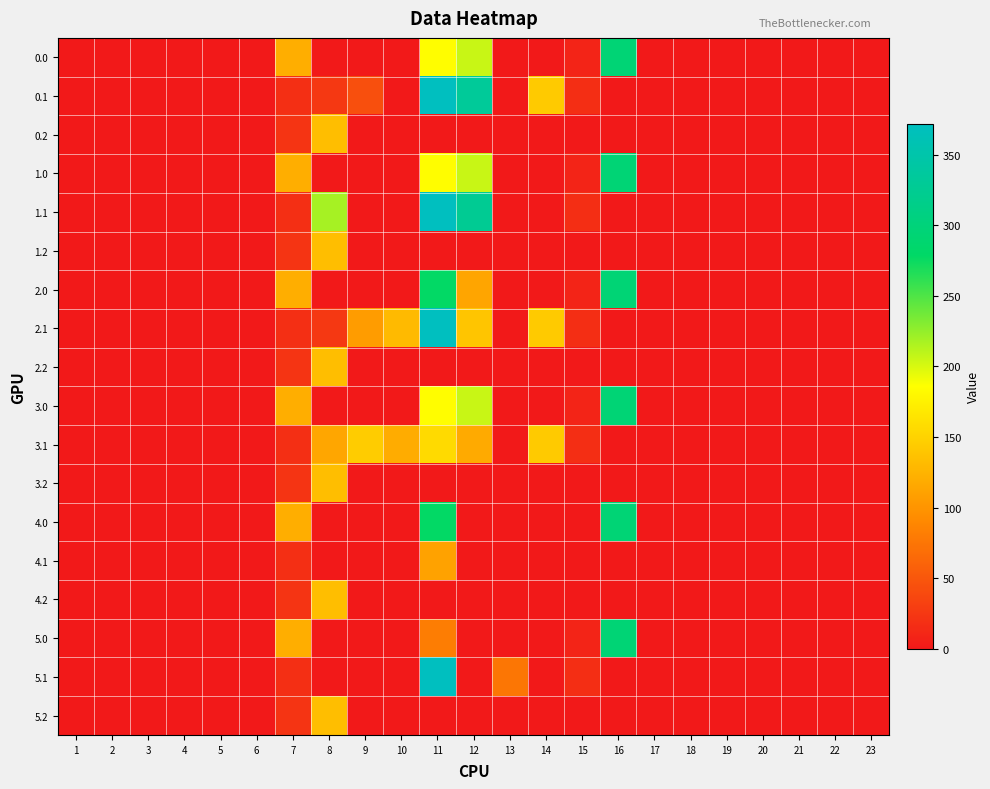

Reading left to right, list all the values displayed in this chart.

0.0: 1=0.0	2=0.0	3=0.0	4=0.0	5=0.0	6=0.0	7=120.6	8=0.0	9=0.0	10=0.0	11=184.8	12=206.1	13=0.0	14=0.0	15=8.7	16=294.5	17=0.0	18=0.0	19=0.0	20=0.0	21=0.0	22=0.0	23=0.0
0.1: 1=0.0	2=0.0	3=0.0	4=0.0	5=0.0	6=0.0	7=17.7	8=25.4	9=43.9	10=0.0	11=371.7	12=332.3	13=0.0	14=143.2	15=17.3	16=0.0	17=0.0	18=0.0	19=0.0	20=0.0	21=0.0	22=0.0	23=0.0
0.2: 1=0.0	2=0.0	3=0.0	4=0.0	5=0.0	6=0.0	7=22.3	8=134.2	9=0.0	10=0.0	11=0.0	12=0.0	13=0.0	14=0.0	15=0.0	16=0.0	17=0.0	18=0.0	19=0.0	20=0.0	21=0.0	22=0.0	23=0.0
1.0: 1=0.0	2=0.0	3=0.0	4=0.0	5=0.0	6=0.0	7=120.6	8=0.0	9=0.0	10=0.0	11=184.8	12=206.1	13=0.0	14=0.0	15=8.7	16=294.5	17=0.0	18=0.0	19=0.0	20=0.0	21=0.0	22=0.0	23=0.0
1.1: 1=0.0	2=0.0	3=0.0	4=0.0	5=0.0	6=0.0	7=17.7	8=218.4	9=0.0	10=0.0	11=371.7	12=326.5	13=0.0	14=0.0	15=17.3	16=0.0	17=0.0	18=0.0	19=0.0	20=0.0	21=0.0	22=0.0	23=0.0
1.2: 1=0.0	2=0.0	3=0.0	4=0.0	5=0.0	6=0.0	7=22.3	8=134.2	9=0.0	10=0.0	11=0.0	12=0.0	13=0.0	14=0.0	15=0.0	16=0.0	17=0.0	18=0.0	19=0.0	20=0.0	21=0.0	22=0.0	23=0.0
2.0: 1=0.0	2=0.0	3=0.0	4=0.0	5=0.0	6=0.0	7=120.6	8=0.0	9=0.0	10=0.0	11=277.4	12=113.5	13=0.0	14=0.0	15=8.7	16=294.5	17=0.0	18=0.0	19=0.0	20=0.0	21=0.0	22=0.0	23=0.0
2.1: 1=0.0	2=0.0	3=0.0	4=0.0	5=0.0	6=0.0	7=17.7	8=25.4	9=106.5	10=130.5	11=371.7	12=139.3	13=0.0	14=143.2	15=17.3	16=0.0	17=0.0	18=0.0	19=0.0	20=0.0	21=0.0	22=0.0	23=0.0
2.2: 1=0.0	2=0.0	3=0.0	4=0.0	5=0.0	6=0.0	7=22.3	8=134.2	9=0.0	10=0.0	11=0.0	12=0.0	13=0.0	14=0.0	15=0.0	16=0.0	17=0.0	18=0.0	19=0.0	20=0.0	21=0.0	22=0.0	23=0.0
3.0: 1=0.0	2=0.0	3=0.0	4=0.0	5=0.0	6=0.0	7=120.6	8=0.0	9=0.0	10=0.0	11=184.8	12=206.1	13=0.0	14=0.0	15=8.7	16=294.5	17=0.0	18=0.0	19=0.0	20=0.0	21=0.0	22=0.0	23=0.0
3.1: 1=0.0	2=0.0	3=0.0	4=0.0	5=0.0	6=0.0	7=17.7	8=114.4	9=144.5	10=119.7	11=156.7	12=117.3	13=0.0	14=143.2	15=17.3	16=0.0	17=0.0	18=0.0	19=0.0	20=0.0	21=0.0	22=0.0	23=0.0
3.2: 1=0.0	2=0.0	3=0.0	4=0.0	5=0.0	6=0.0	7=22.3	8=134.2	9=0.0	10=0.0	11=0.0	12=0.0	13=0.0	14=0.0	15=0.0	16=0.0	17=0.0	18=0.0	19=0.0	20=0.0	21=0.0	22=0.0	23=0.0
4.0: 1=0.0	2=0.0	3=0.0	4=0.0	5=0.0	6=0.0	7=120.6	8=0.0	9=0.0	10=0.0	11=277.4	12=0.0	13=0.0	14=0.0	15=0.0	16=294.5	17=0.0	18=0.0	19=0.0	20=0.0	21=0.0	22=0.0	23=0.0
4.1: 1=0.0	2=0.0	3=0.0	4=0.0	5=0.0	6=0.0	7=17.7	8=0.0	9=0.0	10=0.0	11=111.3	12=0.0	13=0.0	14=0.0	15=0.0	16=0.0	17=0.0	18=0.0	19=0.0	20=0.0	21=0.0	22=0.0	23=0.0
4.2: 1=0.0	2=0.0	3=0.0	4=0.0	5=0.0	6=0.0	7=22.3	8=134.2	9=0.0	10=0.0	11=0.0	12=0.0	13=0.0	14=0.0	15=0.0	16=0.0	17=0.0	18=0.0	19=0.0	20=0.0	21=0.0	22=0.0	23=0.0
5.0: 1=0.0	2=0.0	3=0.0	4=0.0	5=0.0	6=0.0	7=120.6	8=0.0	9=0.0	10=0.0	11=80.9	12=0.0	13=0.0	14=0.0	15=8.7	16=294.5	17=0.0	18=0.0	19=0.0	20=0.0	21=0.0	22=0.0	23=0.0
5.1: 1=0.0	2=0.0	3=0.0	4=0.0	5=0.0	6=0.0	7=17.7	8=0.0	9=0.0	10=0.0	11=371.7	12=0.0	13=74.8	14=0.0	15=17.3	16=0.0	17=0.0	18=0.0	19=0.0	20=0.0	21=0.0	22=0.0	23=0.0
5.2: 1=0.0	2=0.0	3=0.0	4=0.0	5=0.0	6=0.0	7=22.3	8=134.2	9=0.0	10=0.0	11=0.0	12=0.0	13=0.0	14=0.0	15=0.0	16=0.0	17=0.0	18=0.0	19=0.0	20=0.0	21=0.0	22=0.0	23=0.0